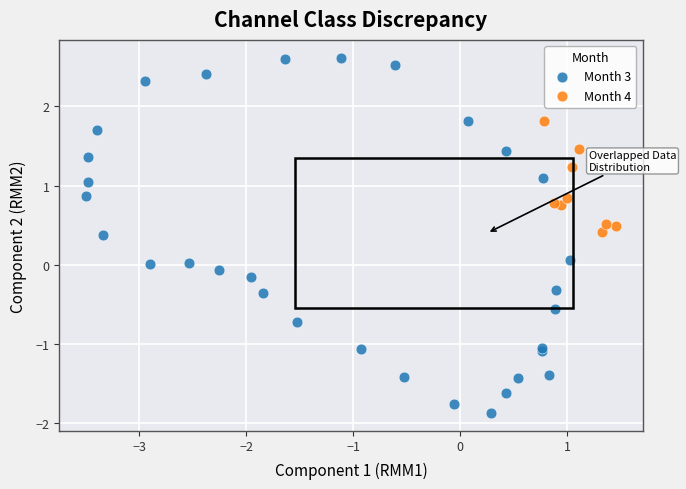

Which series reaches the maximum Y coordinate?

Month 3